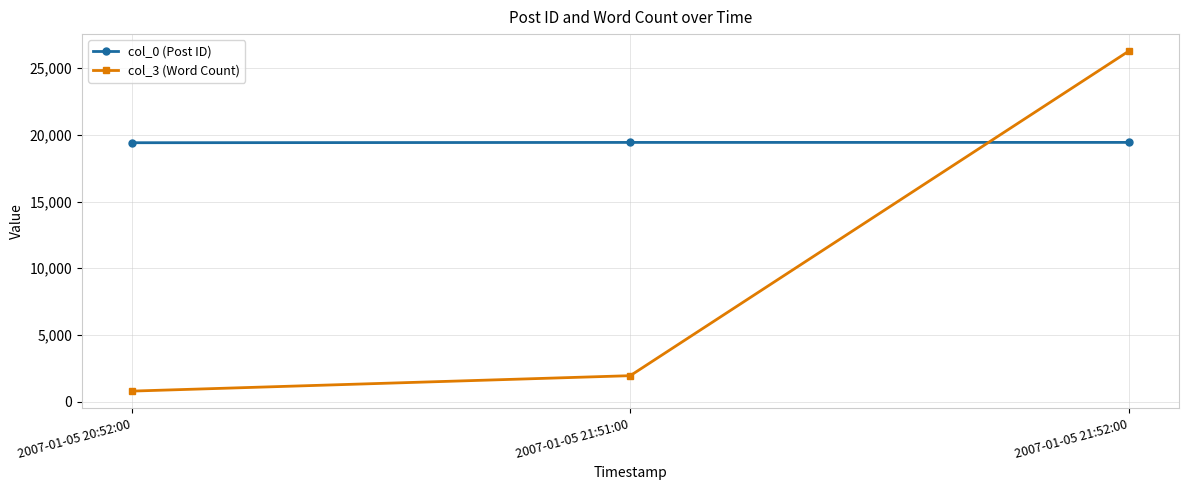

What is the label of the 2nd point from the right?

2007-01-05 21:51:00